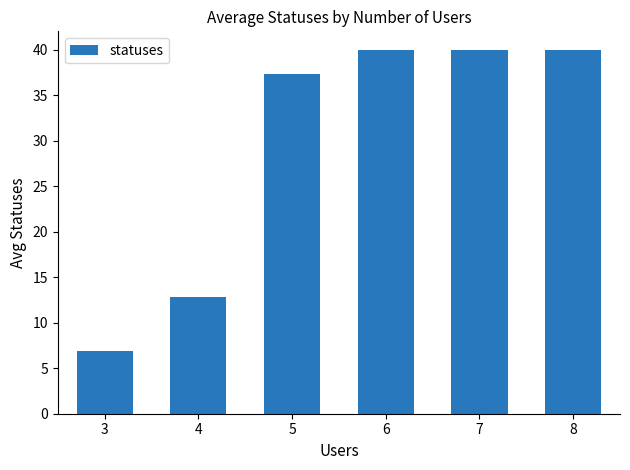

The chart shows a value of 12.8 at 4. True or false?

True